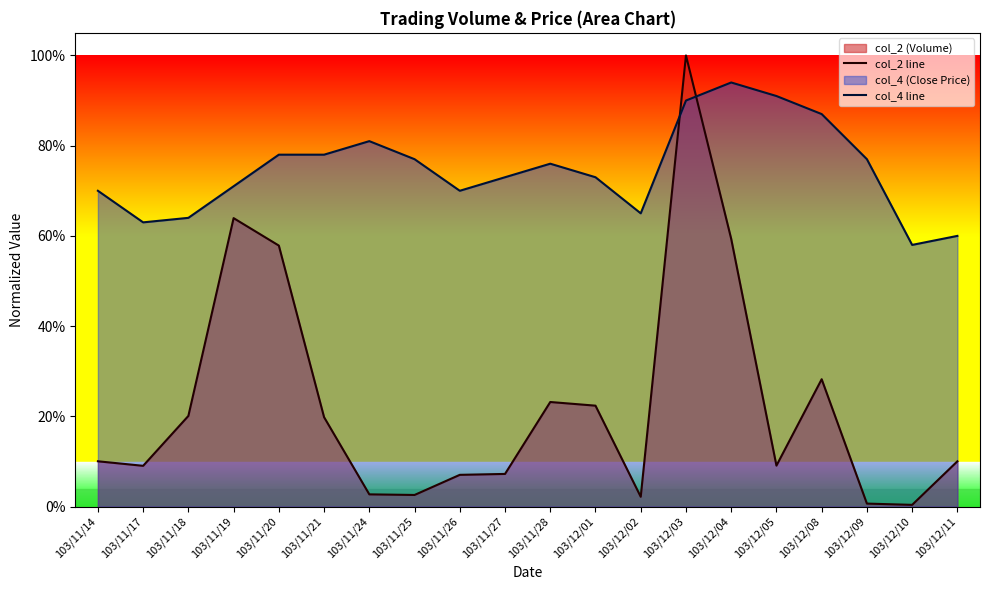

What is the sum of the col_4 line values at 103/12/09 and 103/12/08?

1.6